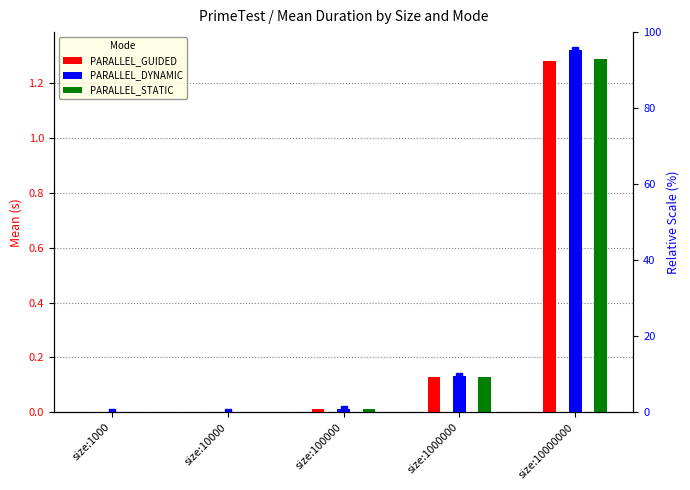

At which category is the sum across all series the highest?

size:10000000